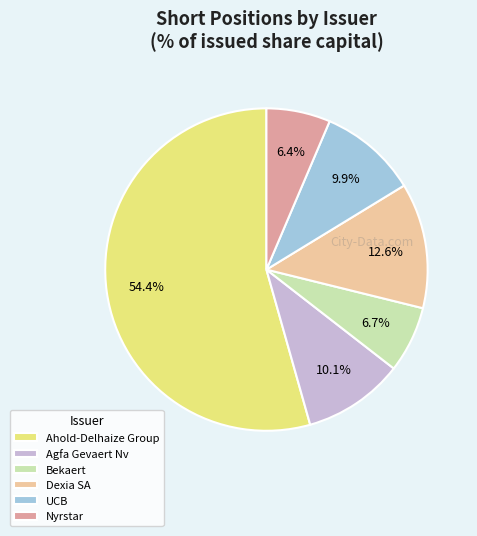

Between UCB and Dexia SA, which is larger?

Dexia SA